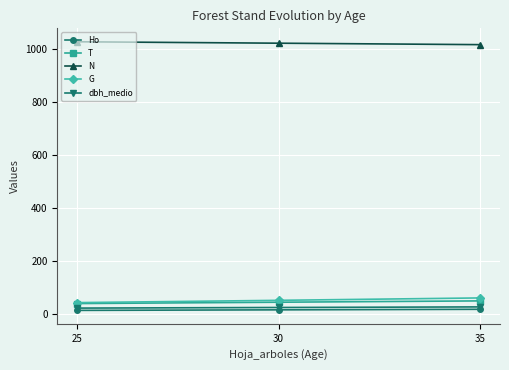

What is the spread (max minus min) of values at 25?

1015.0